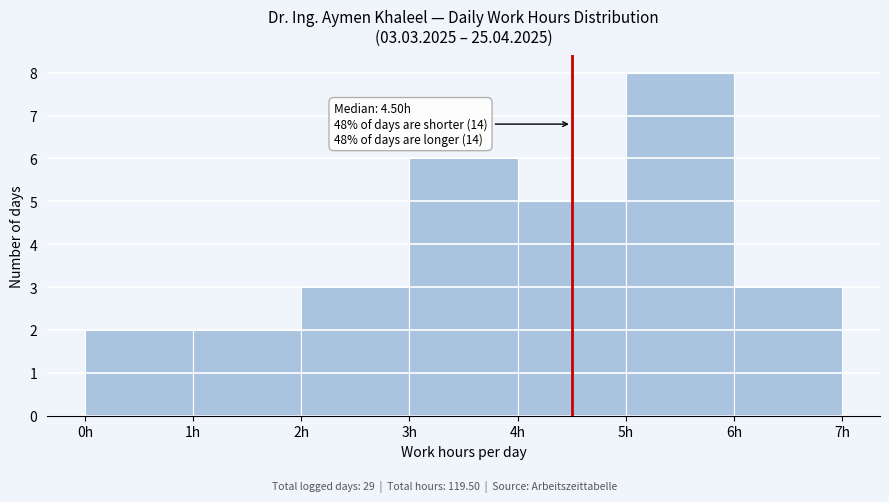

Which range on the x-axis has the tallest bar?

5 to 6